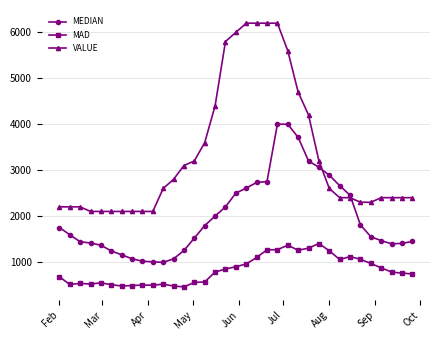

How many data points does each series have?

35